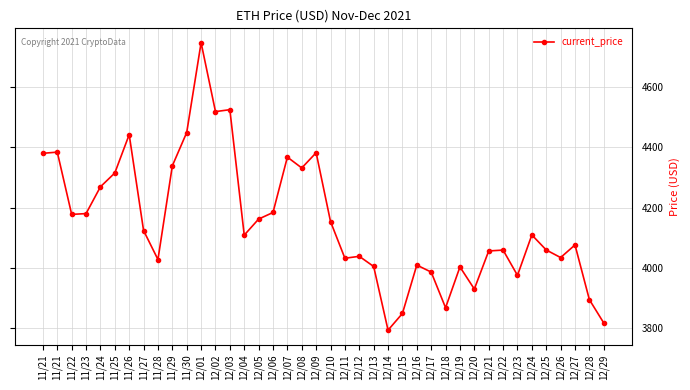

Reading right to left, list all the values displayed in this chart.

3818.1	3895.3	4076.6	4034.8	4059.9	4109.7	3975.8	4059.5	4056.6	3930.4	4003.7	3868.6	3986.6	4009.9	3849.6	3794.3	4005.2	4038.9	4032.5	4154.1	4382.0	4331.6	4367.5	4184.0	4162.2	4109.0	4524.6	4518.2	4746.4	4449.0	4338.6	4028.2	4124.3	4442.0	4314.9	4269.1	4180.3	4177.8	4384.0	4380.1